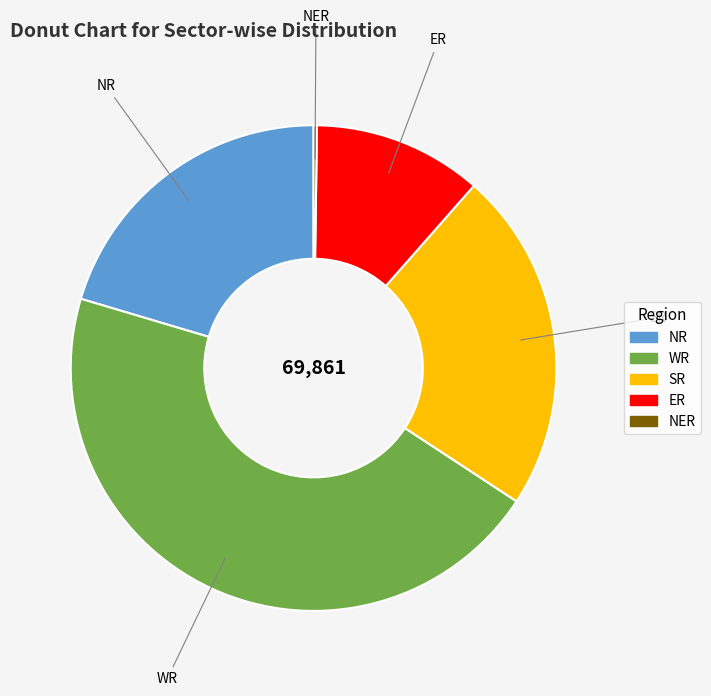

Do ER and NR together represent more than half of the pie?

No